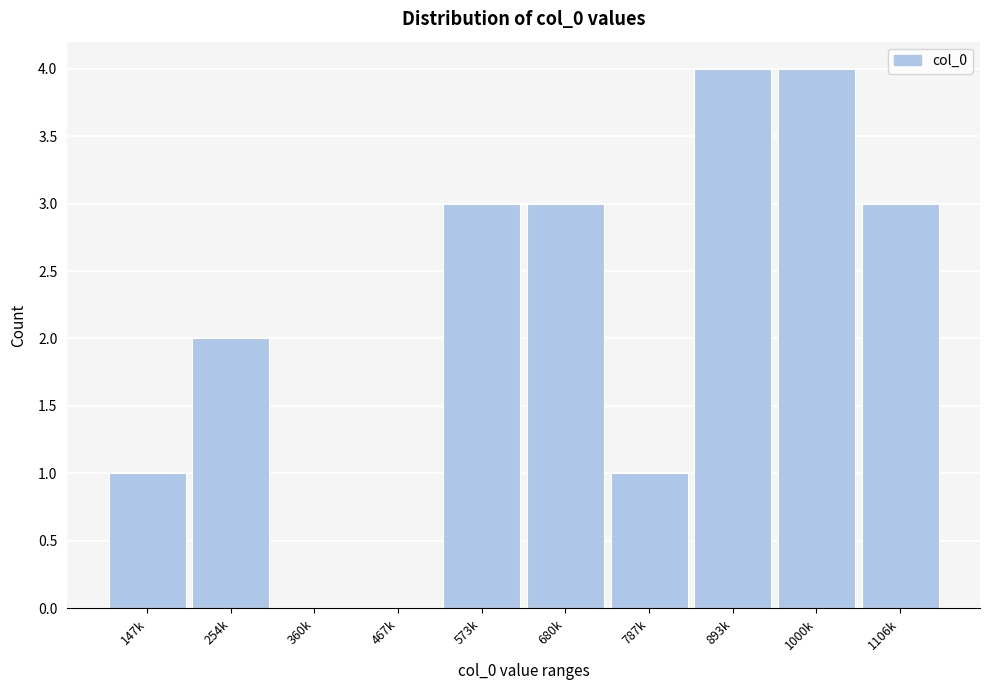

Reading left to right, extract all data points from this chart.

147k=1	254k=2	360k=0	467k=0	573k=3	680k=3	787k=1	893k=4	1000k=4	1106k=3